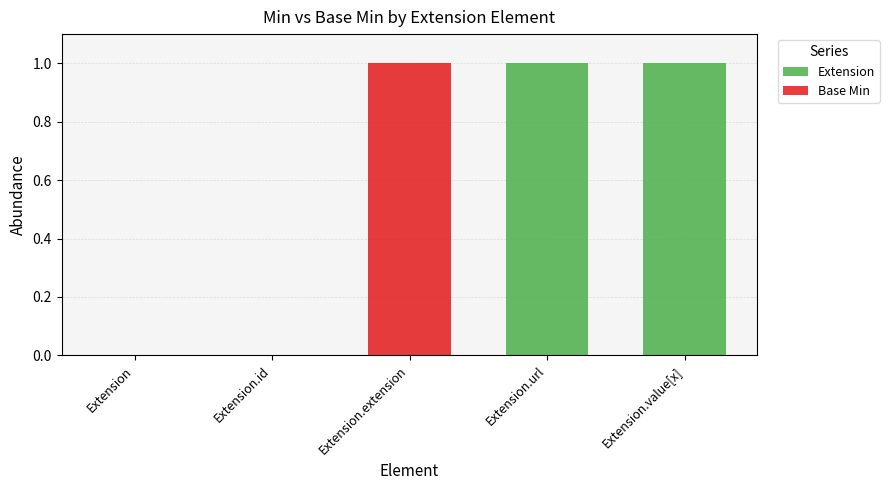

Does the chart contain stacked bars?

Yes